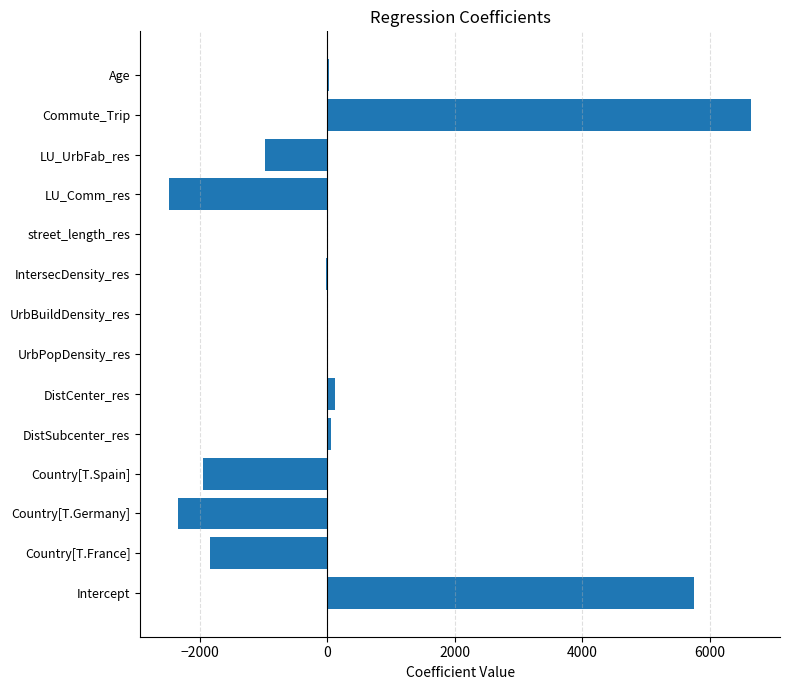

True or false: the data shows -1227.9 at Country[T.France].

False